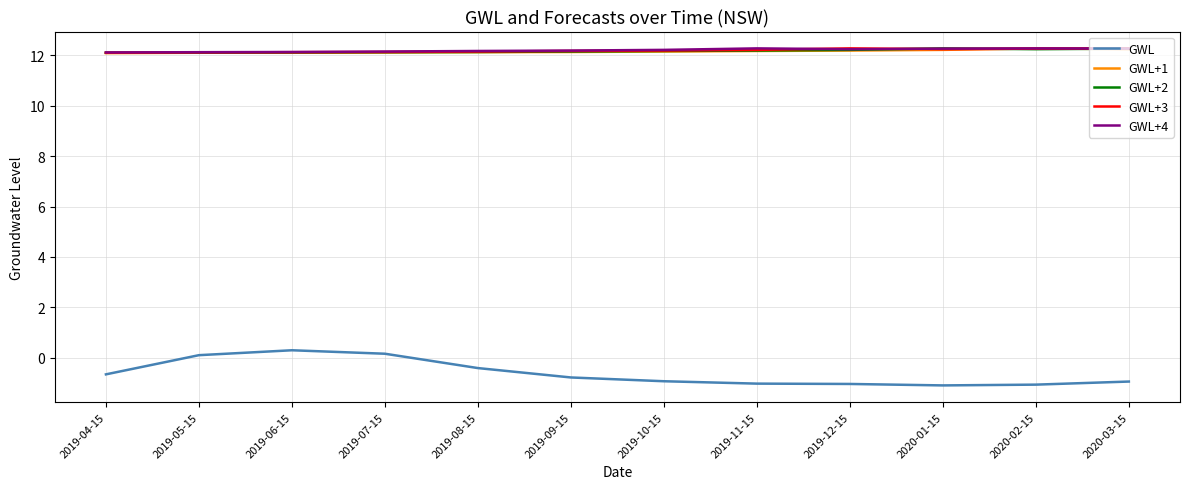

True or false: GWL+4 and GWL cross at least once.

False